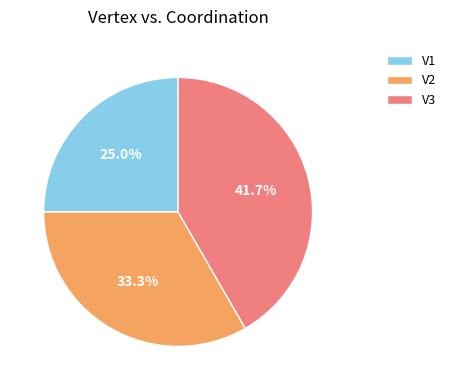

What is the smallest slice in the pie chart?

V1